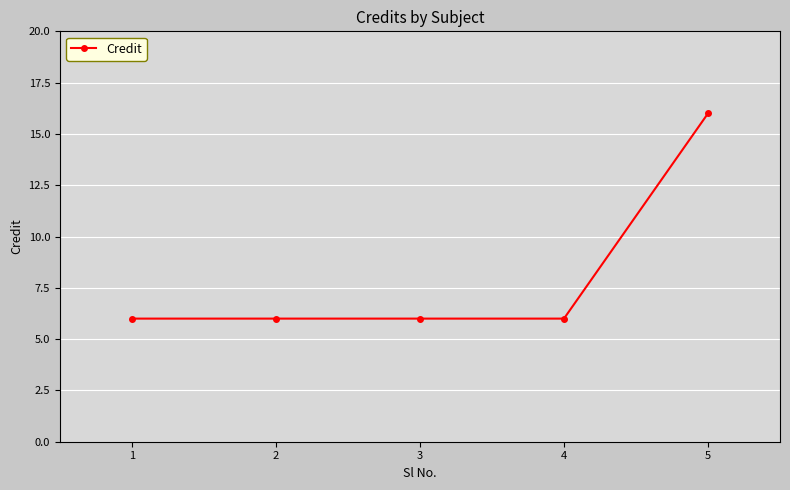

The value at 1 is 2. True or false?

False